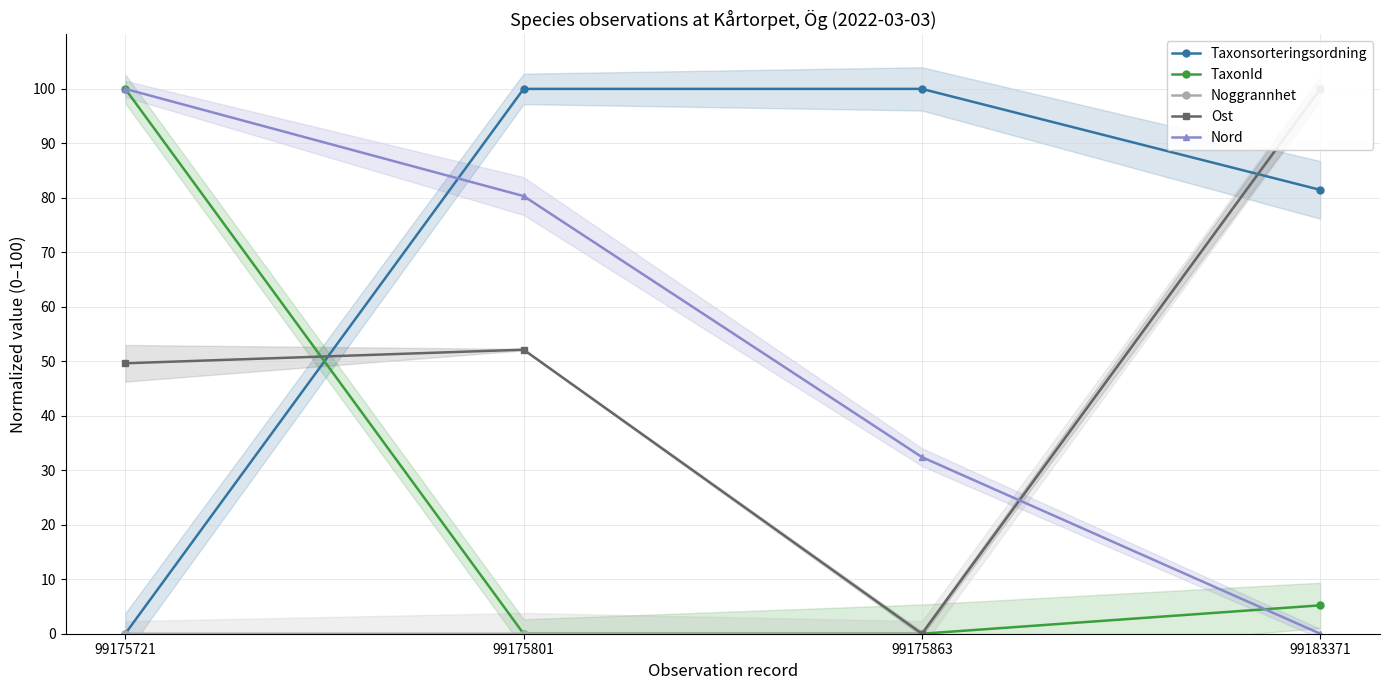

Which series has the widest spread of values?

Taxonsorteringsordning